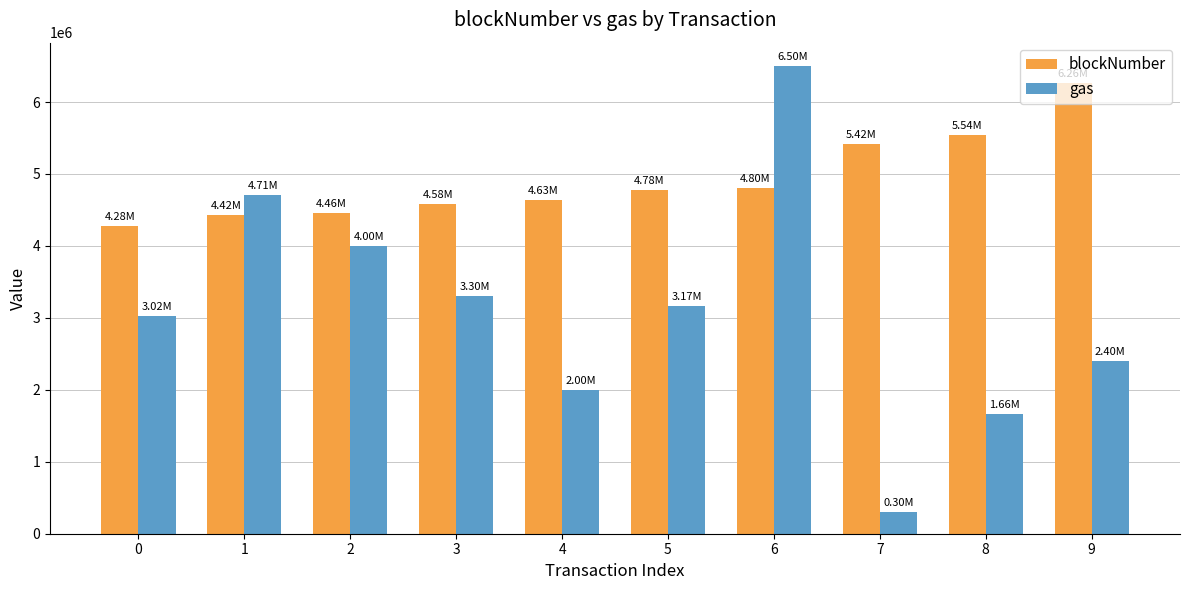

How many data points in blockNumber are less than 4780293?

5